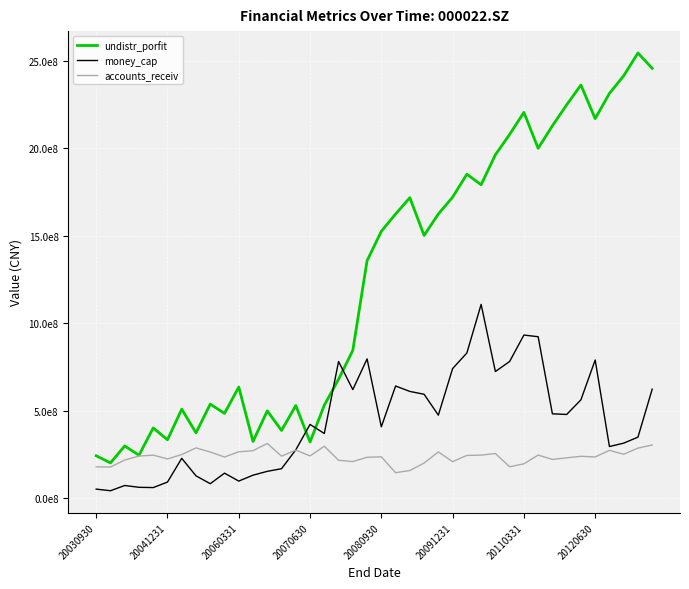

Rank the series by their maximum value, from highest to lowest.

undistr_porfit, money_cap, accounts_receiv